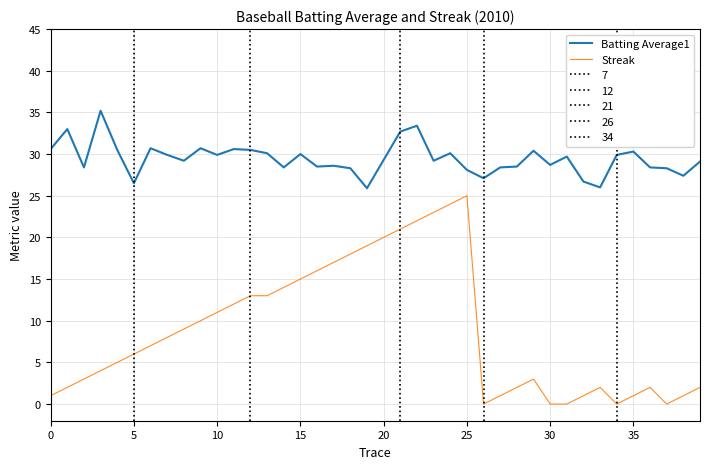

True or false: Streak and Batting Average1 intersect in this chart.

False